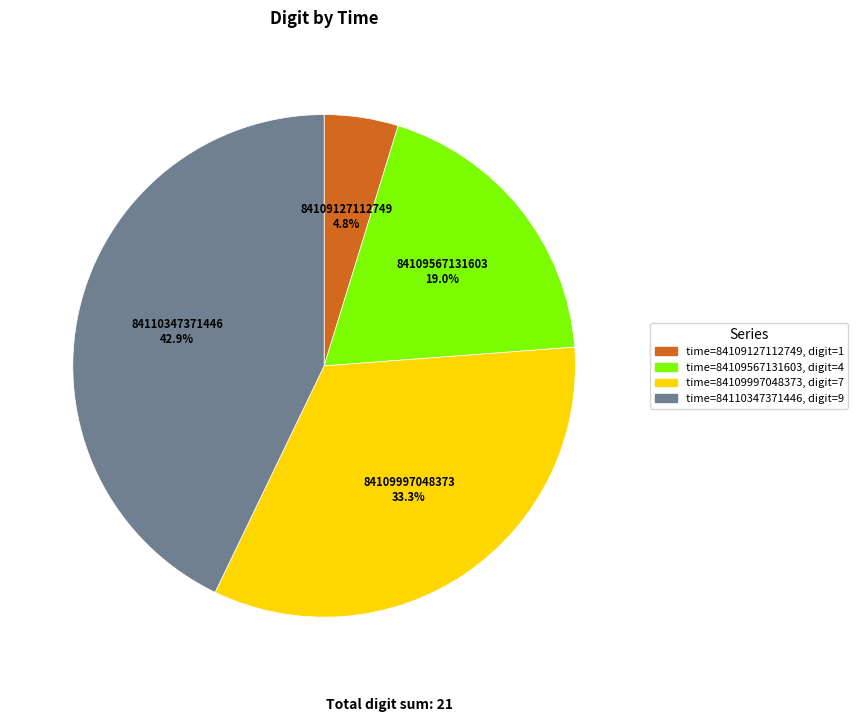

Is 84110347371446 the majority of the pie?

No